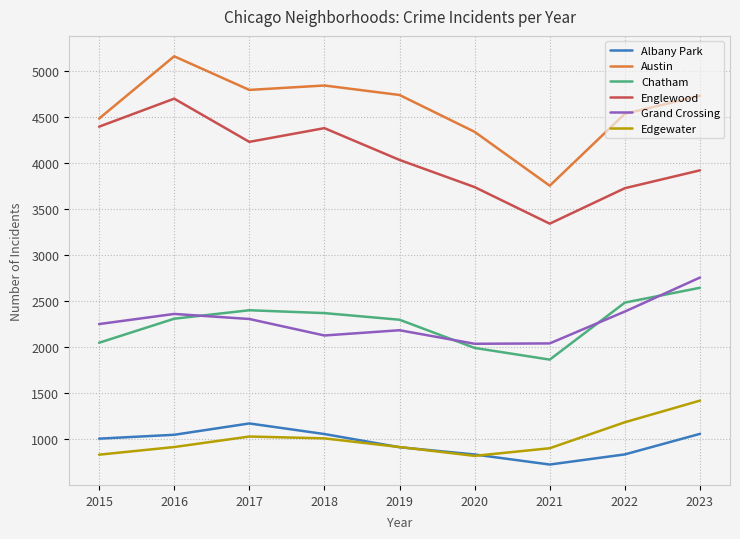

Does the chart have visible grid lines?

Yes